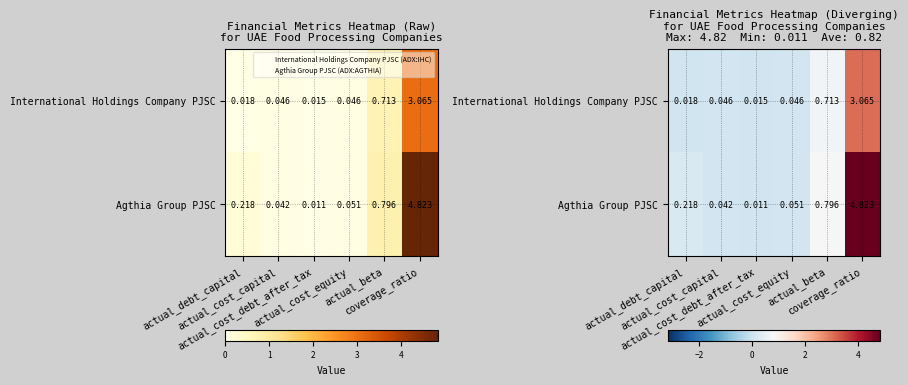

At how many categories does at least one series exceed 3?

1